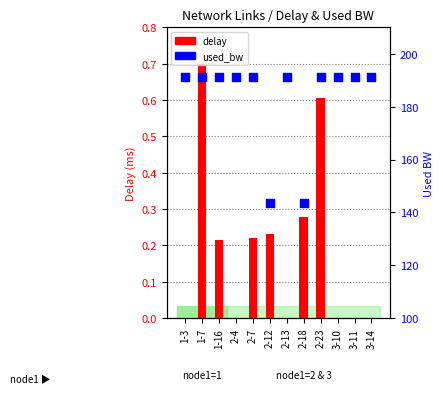

At which category is the sum across all series the highest?

1-7